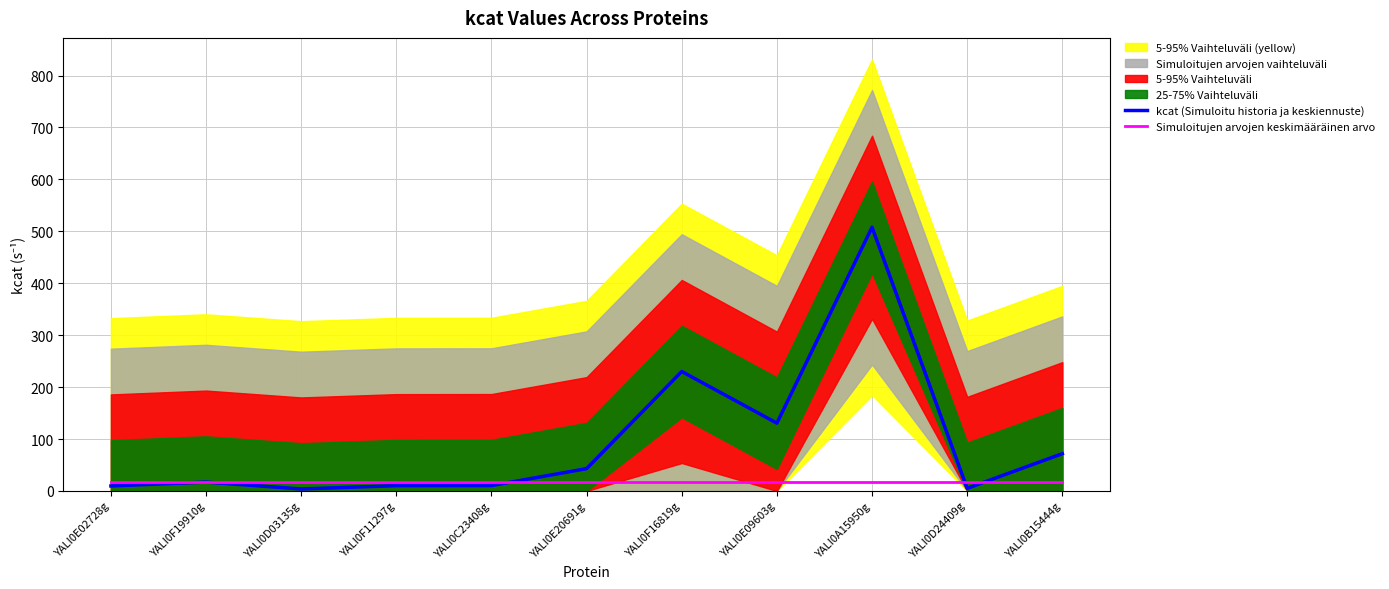

Where is kcat (Simuloitu historia ja keskiennuste) nearest to the value 255?

YALI0F16819g